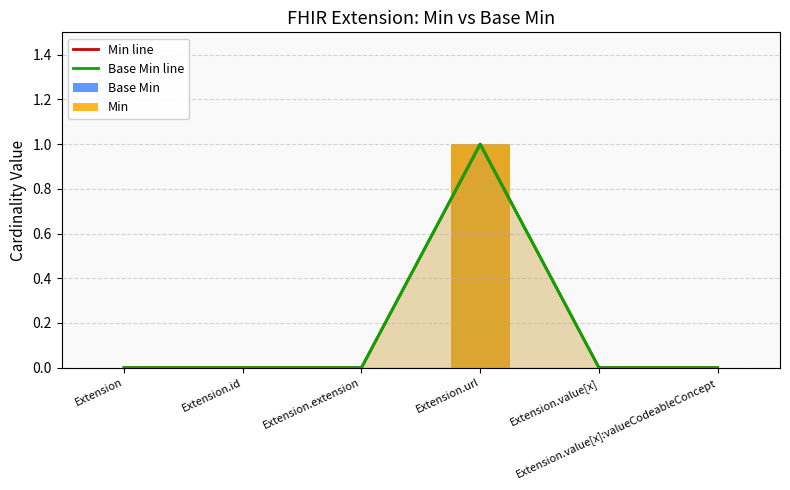

At how many categories does at least one series exceed 0?

1